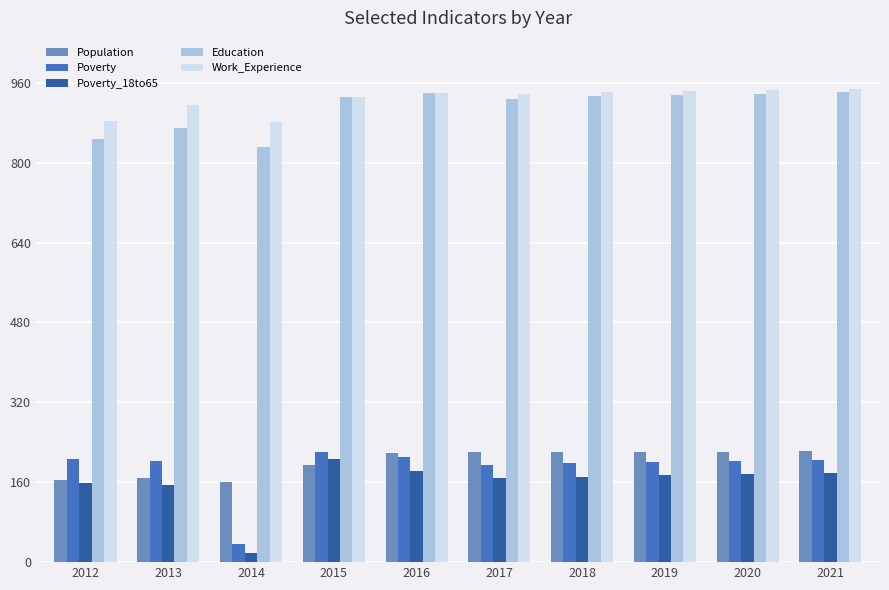

How many data points in Poverty are less than 203?

5